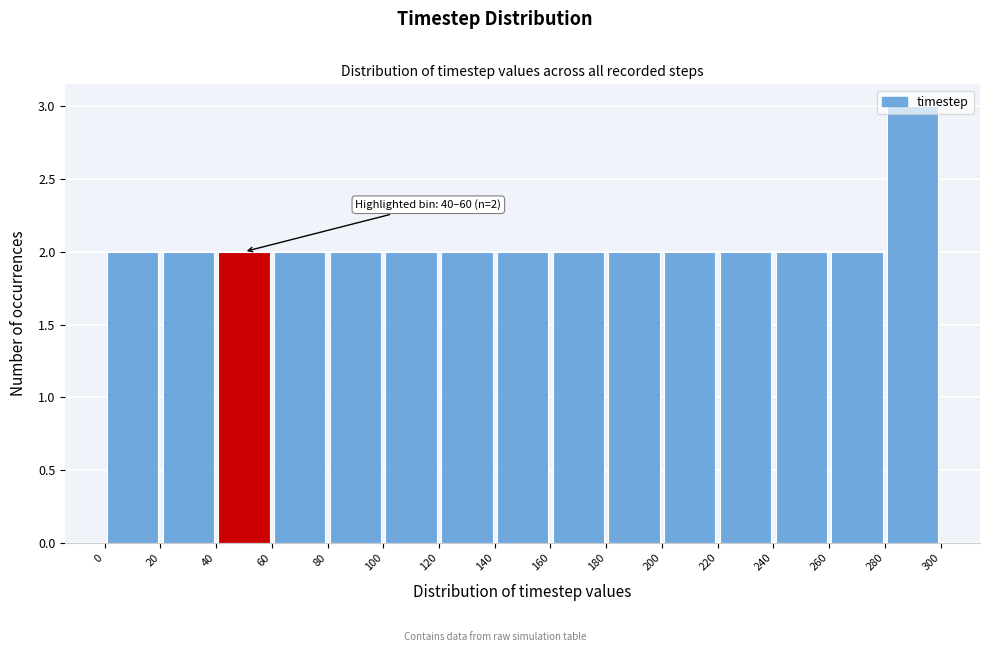

Which range on the x-axis has the tallest bar?

280 to 300